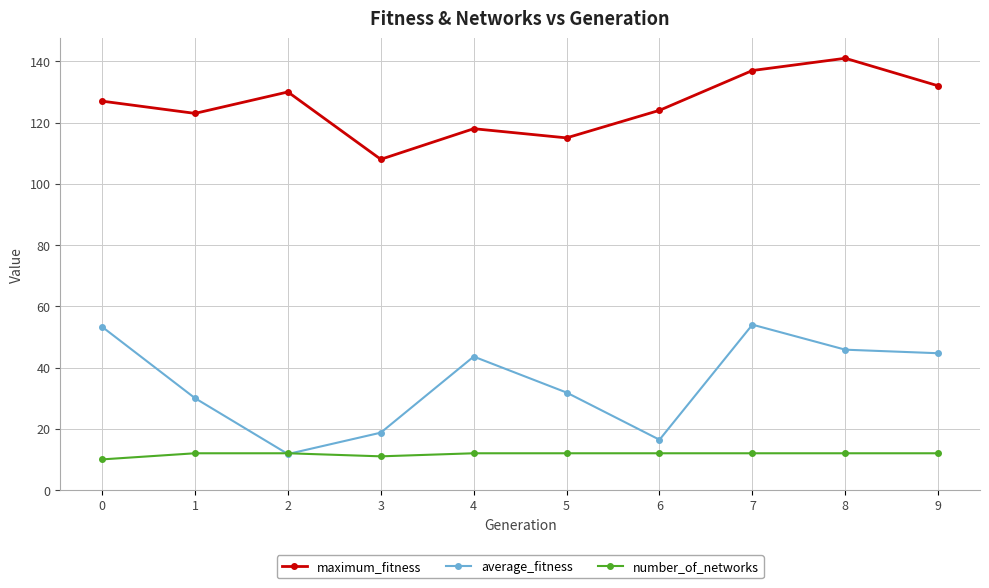

True or false: number_of_networks and maximum_fitness intersect in this chart.

False